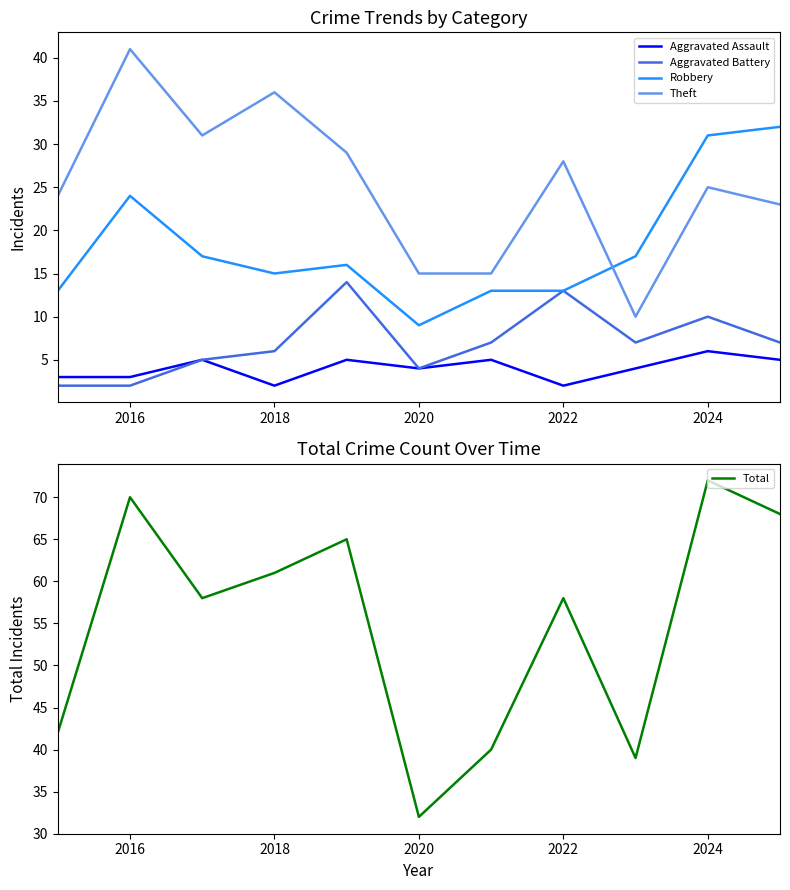

The Theft series shows 49 at 2018. True or false?

False